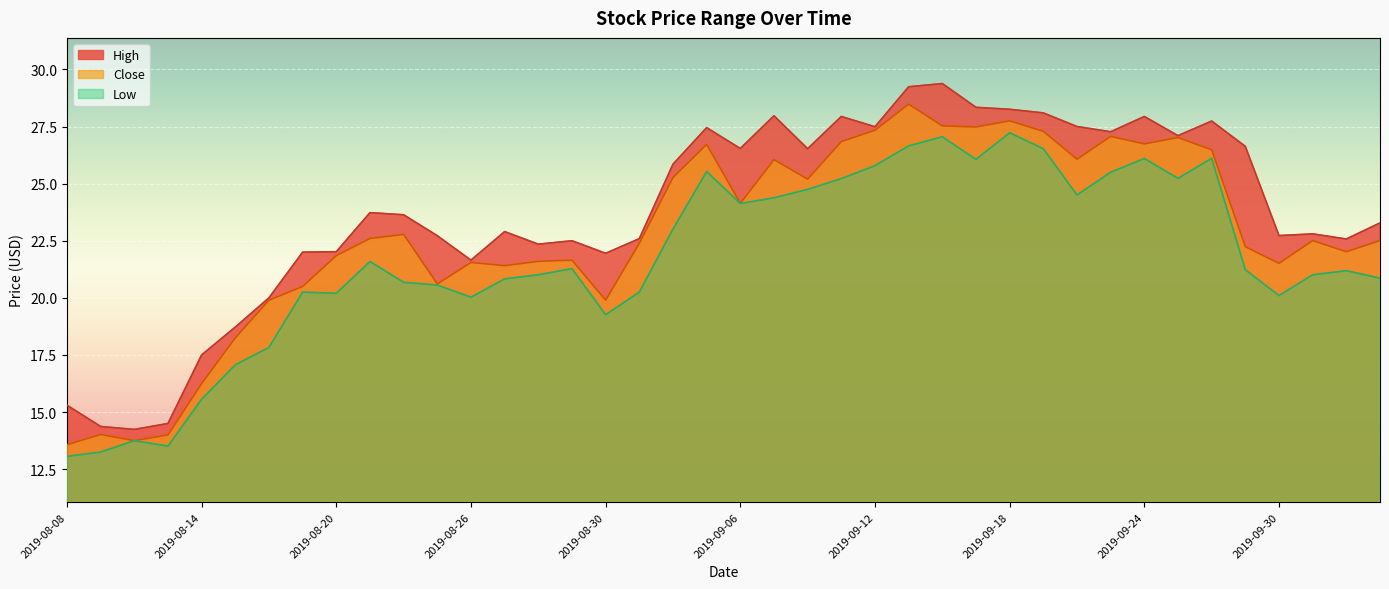

What is the label of the 11th point from the left?

2019-08-22